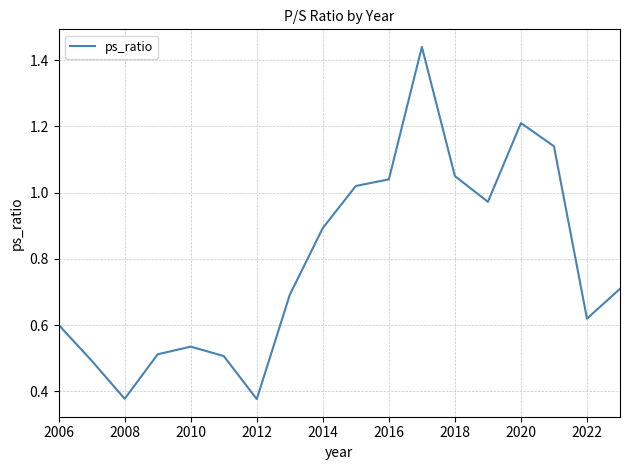

Does the chart display data point markers on the line(s)?

No